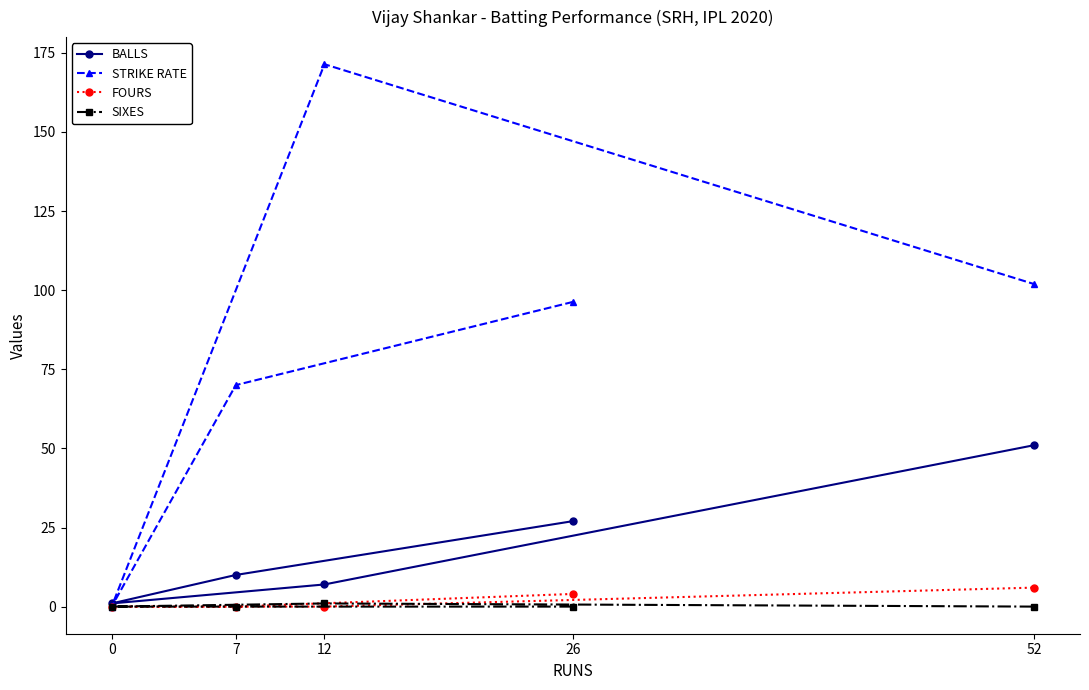

Does the chart have visible grid lines?

No